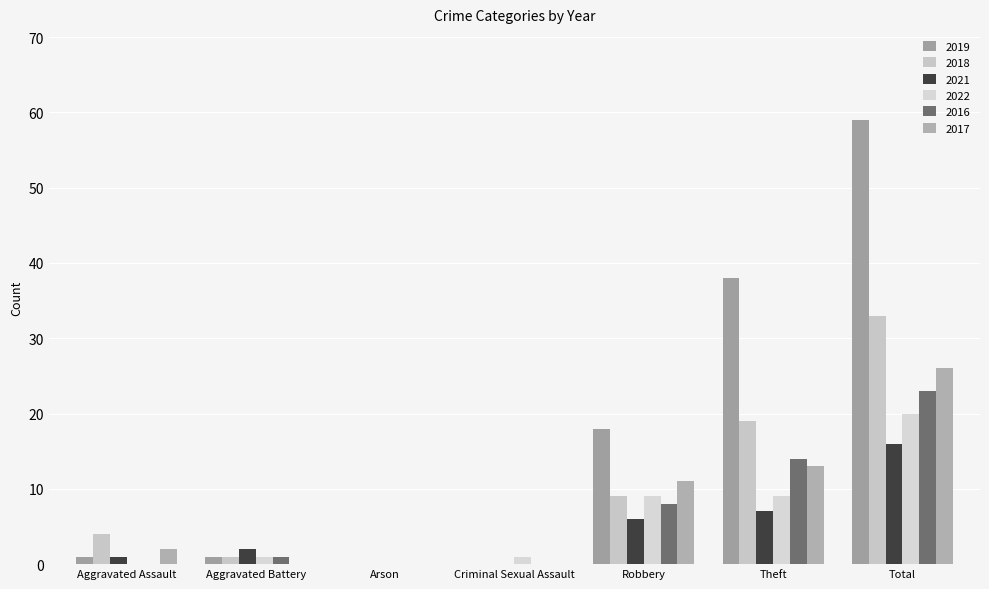

What is the difference between the maximum and minimum values in the 2021 series?

16